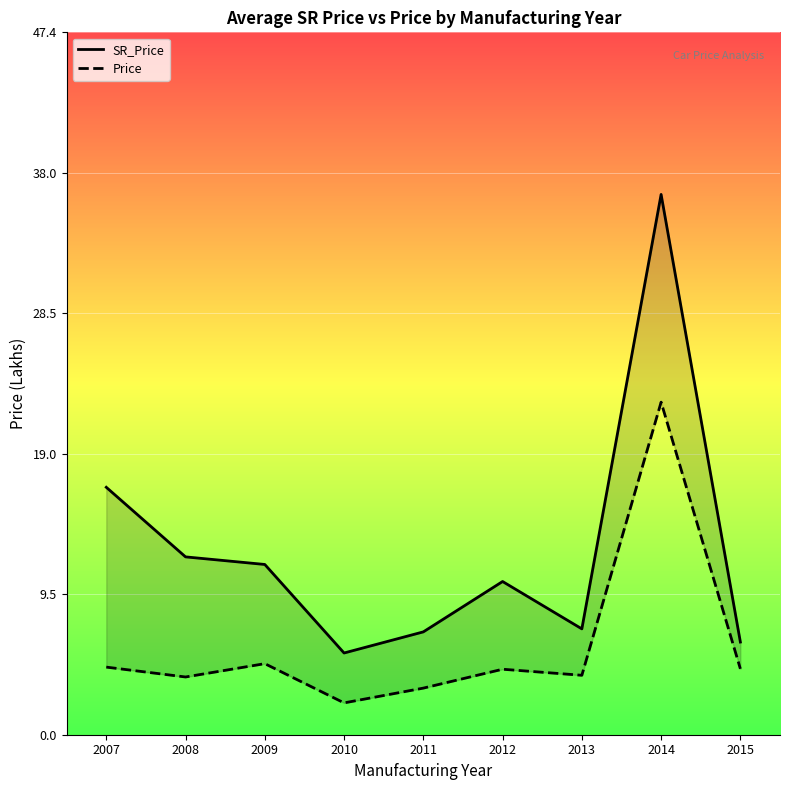

Reading left to right, list all the values displayed in this chart.

SR_Price: 2007=16.7	2008=12.0	2009=11.5	2010=5.5	2011=6.9	2012=10.3	2013=7.2	2014=36.5	2015=6.3
Price: 2007=4.6	2008=3.9	2009=4.8	2010=2.1	2011=3.1	2012=4.4	2013=4.0	2014=22.5	2015=4.5